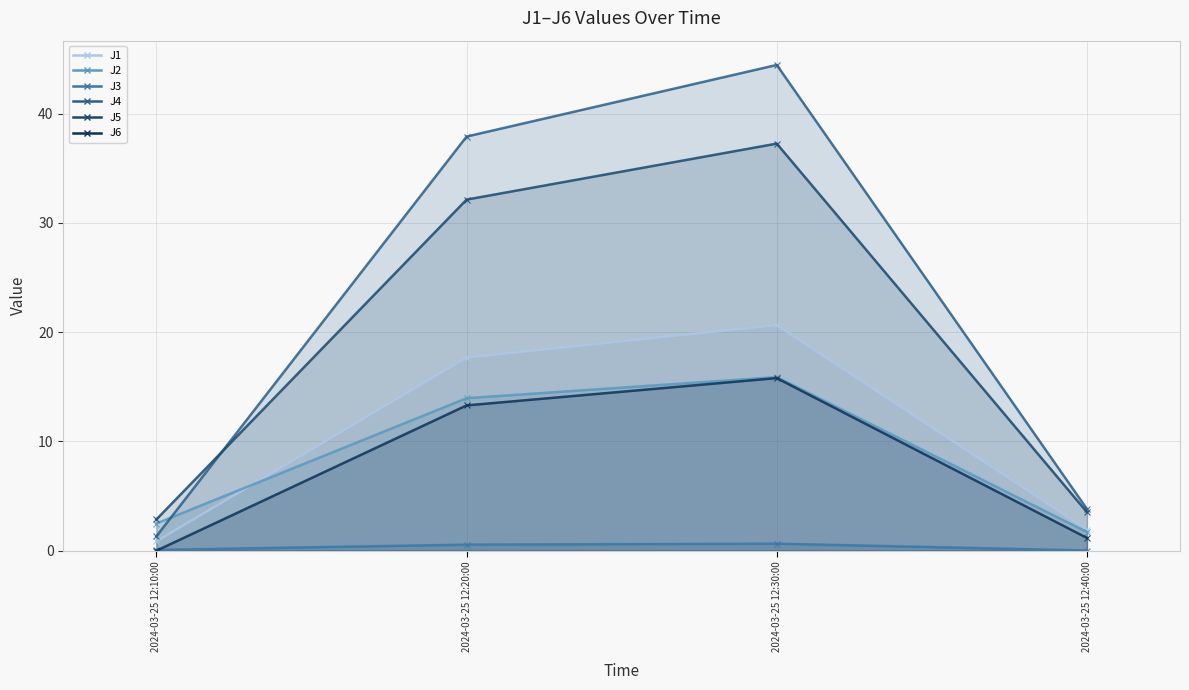

At which label does J6 first exceed 13?

2024-03-25 12:20:00